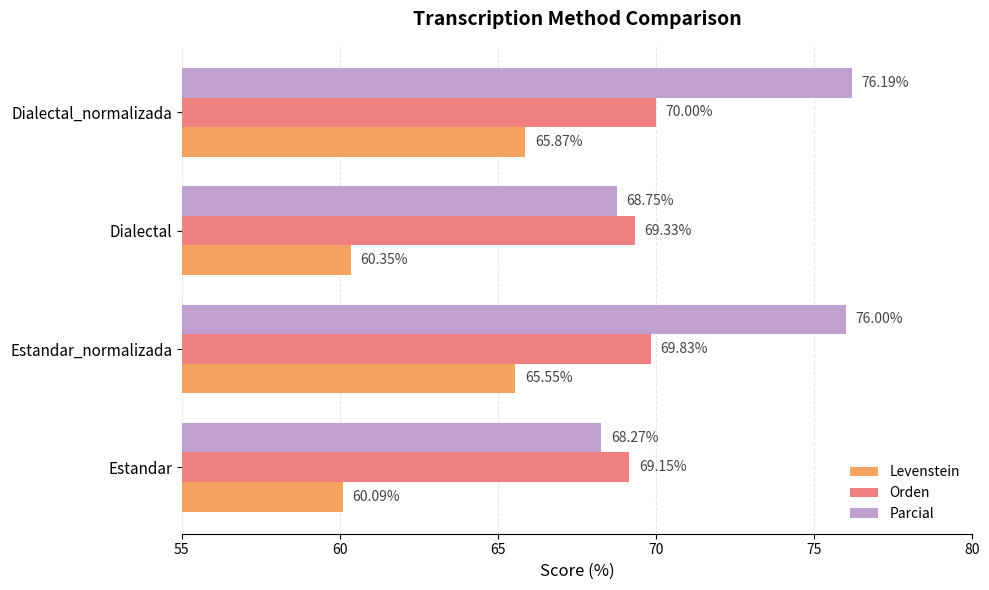

Rank the series by their average value, from lowest to highest.

Levenstein, Orden, Parcial